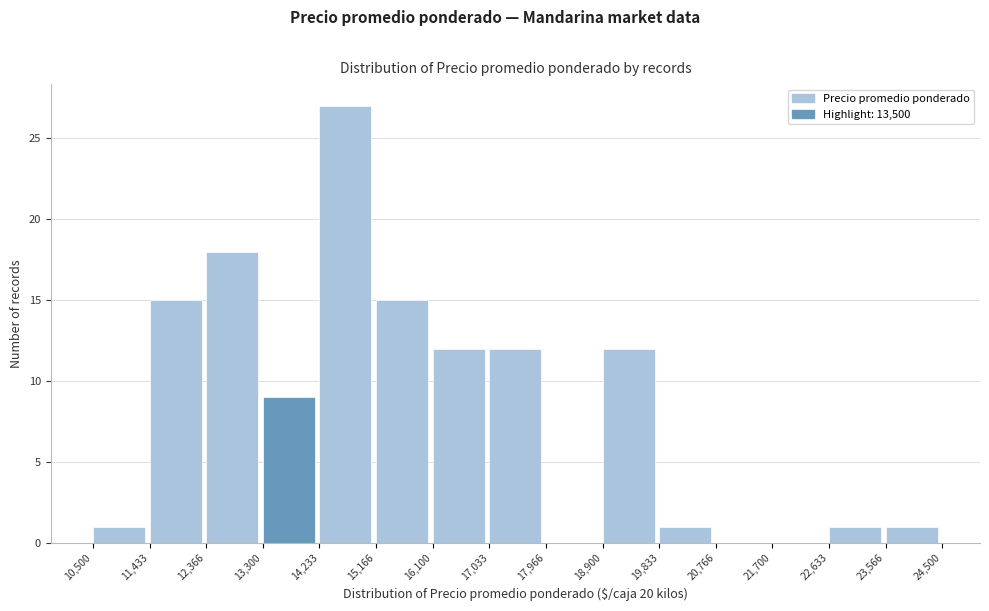

Over which range of the x-axis is the bar tallest?

14,233 to 15,166